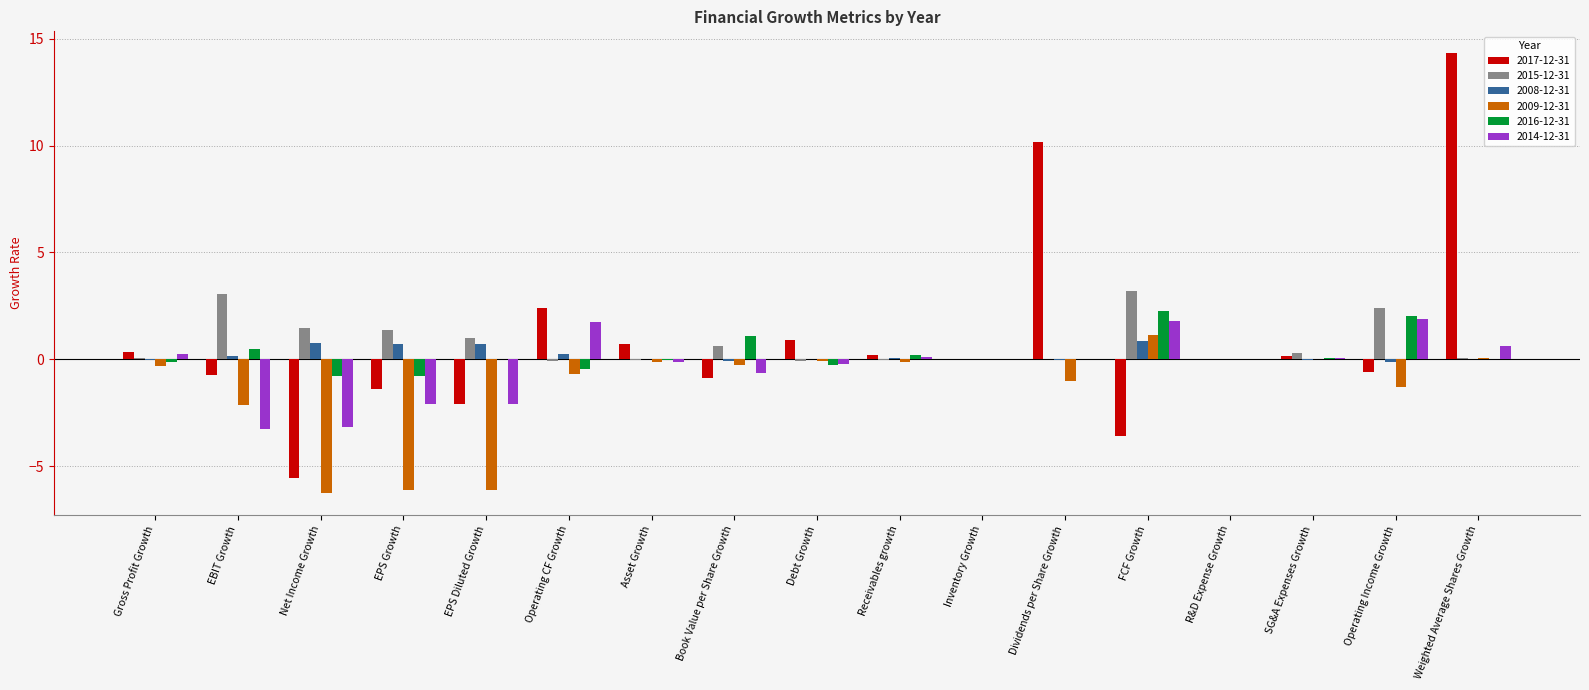

Read the 2016-12-31 value at FCF Growth.

2.3